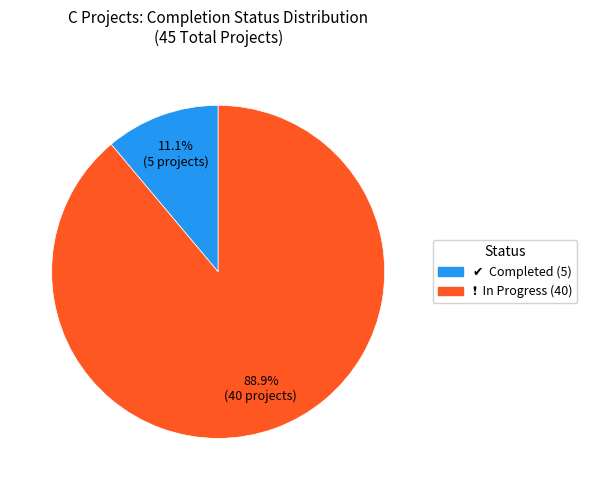

Does any single category account for the majority?

Yes